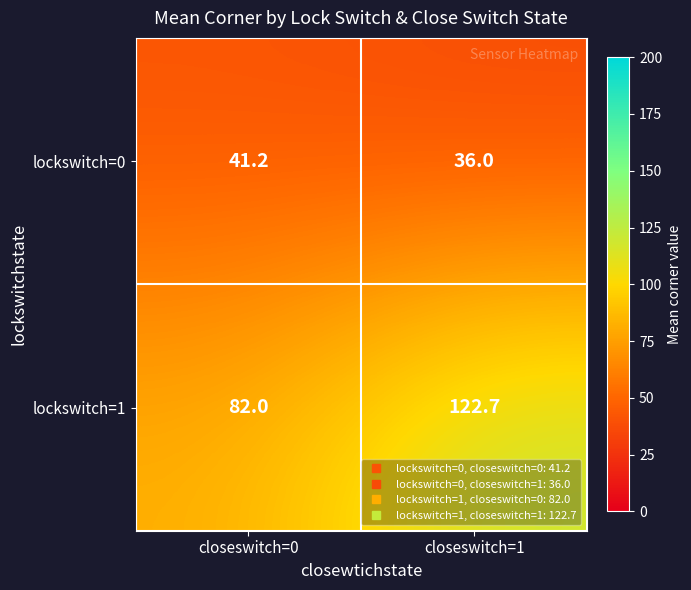

At closeswitch=0, list the series in order from largest to smallest.

lockswitch=1, lockswitch=0